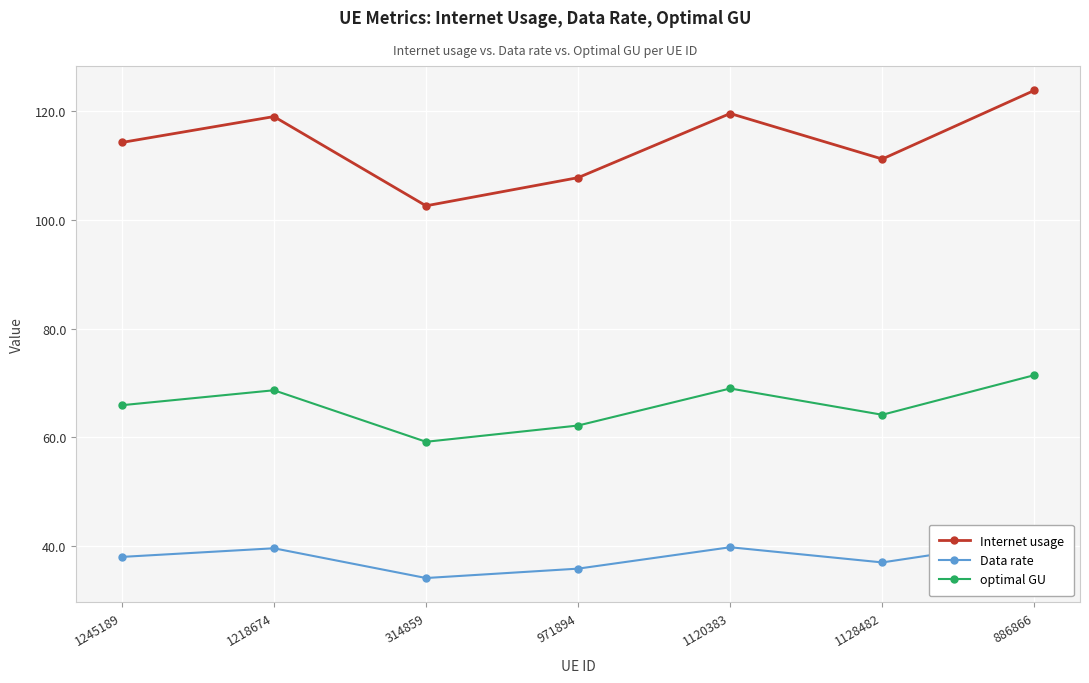

True or false: Data rate and optimal GU intersect in this chart.

False